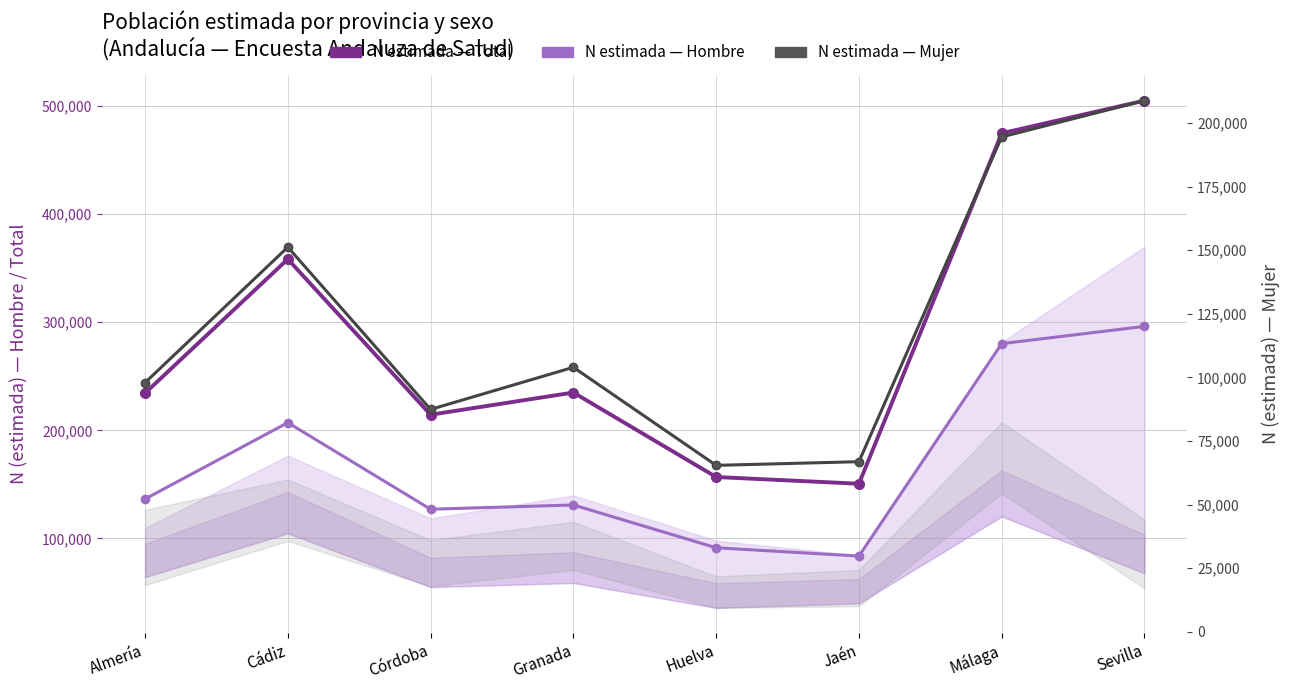

Is the value of N estimada — Hombre at Huelva greater than the value of N estimada — Mujer at Málaga?

No